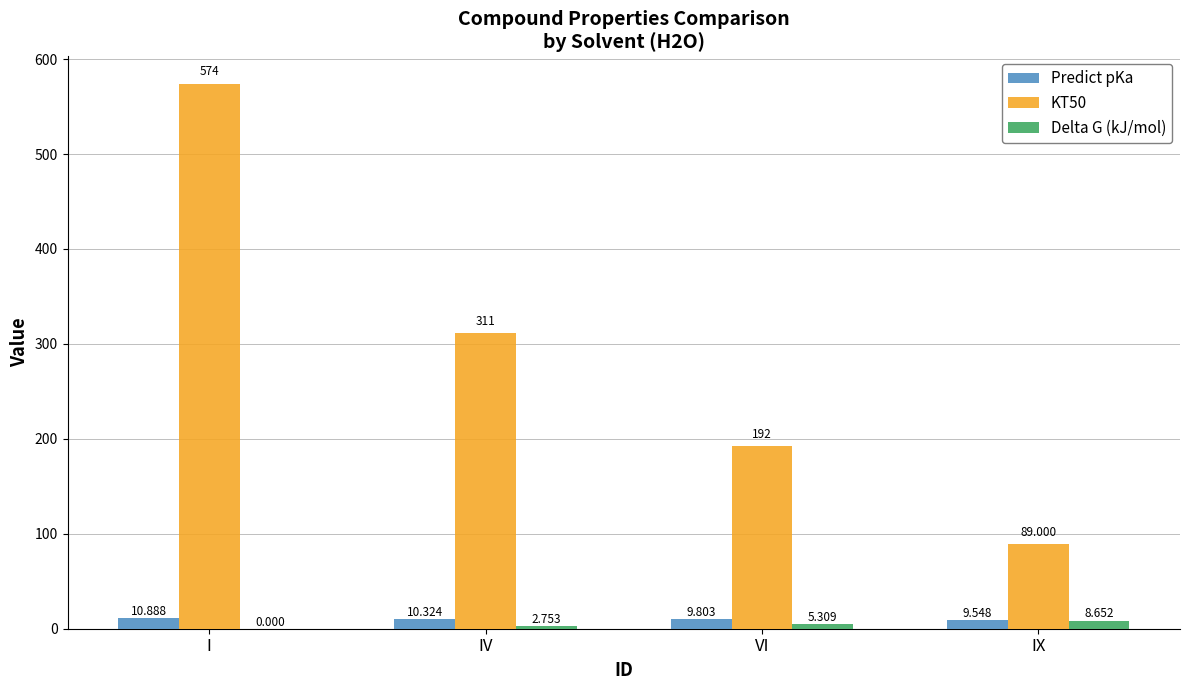

At which label does Predict pKa first exceed 10?

I